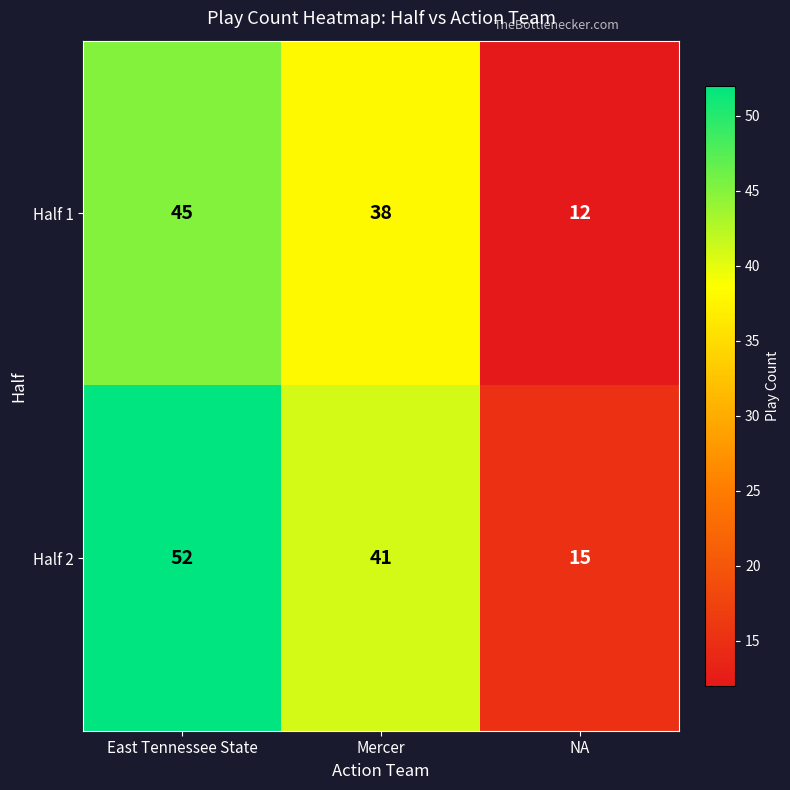

The value of Half 2 at NA is 15. True or false?

True